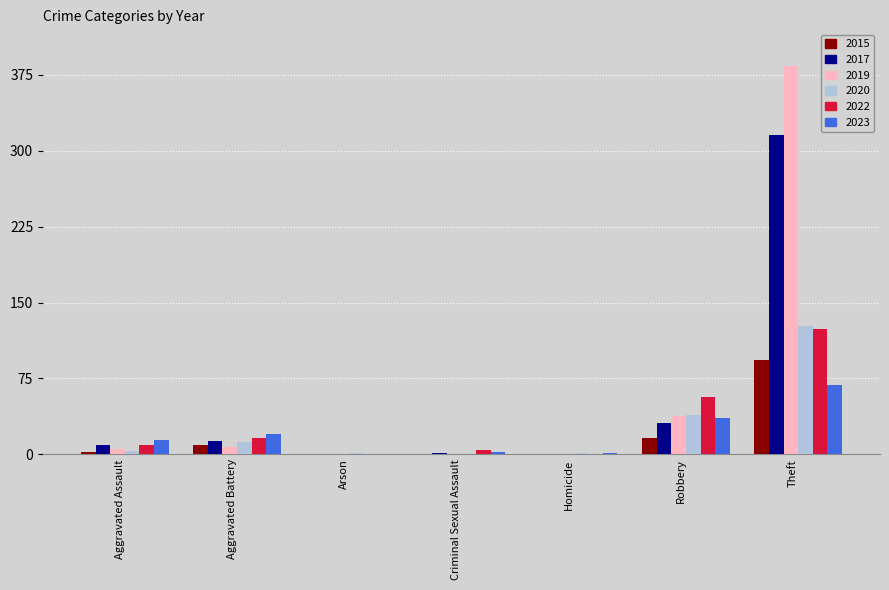

What value does the 2017 series have at Robbery?

31